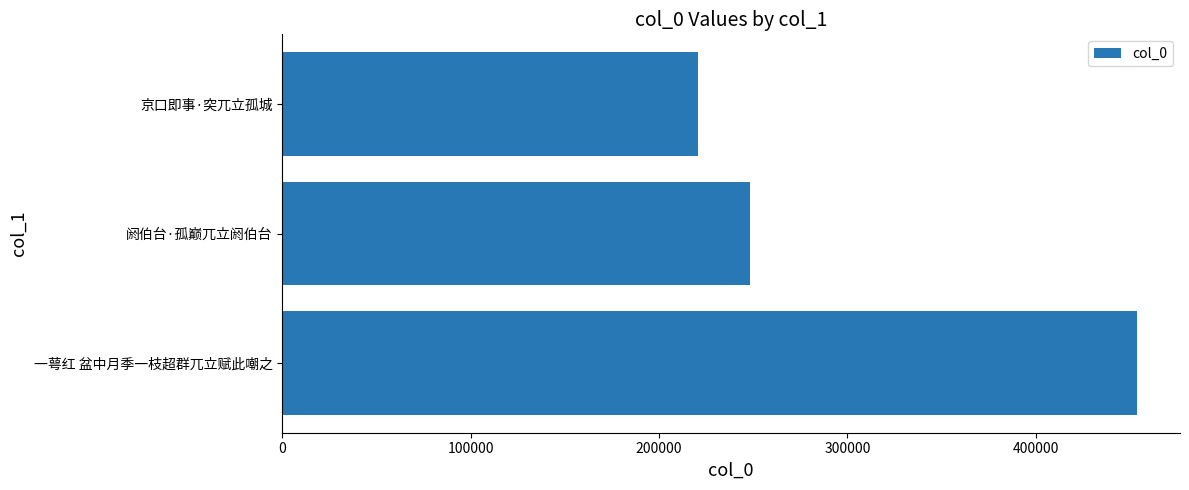

True or false: the data shows 248525 at 阏伯台·孤巅兀立阏伯台.

True